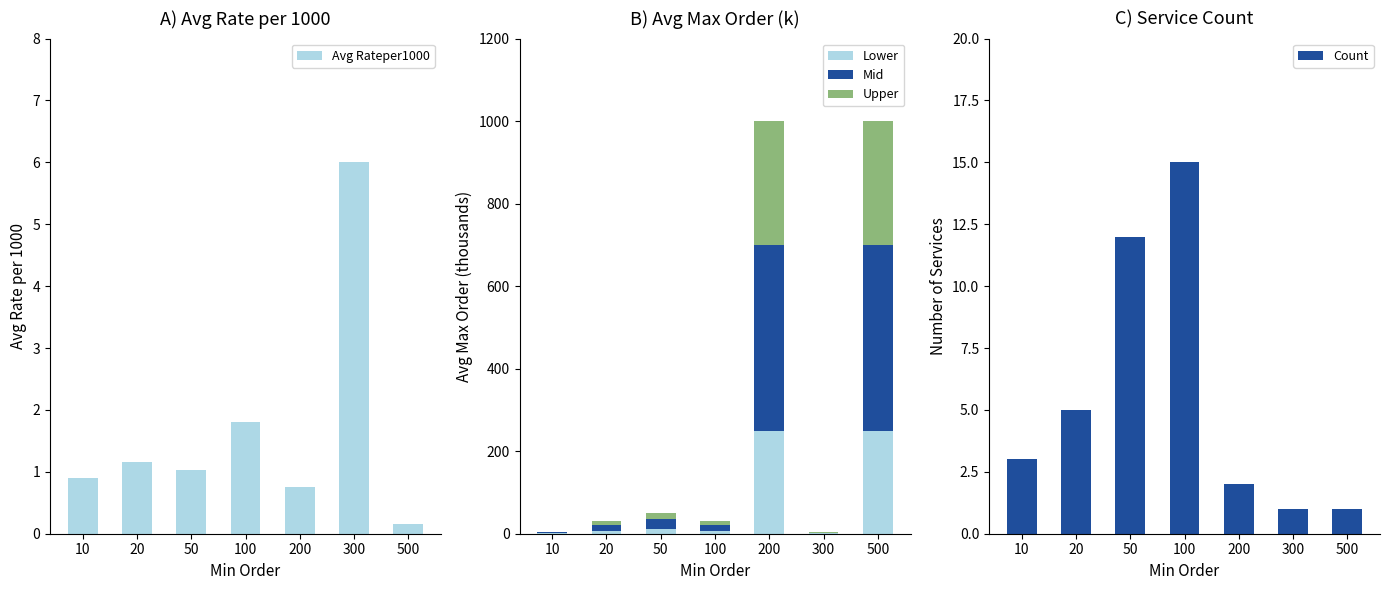

What is the maximum value shown in the chart?

450.0